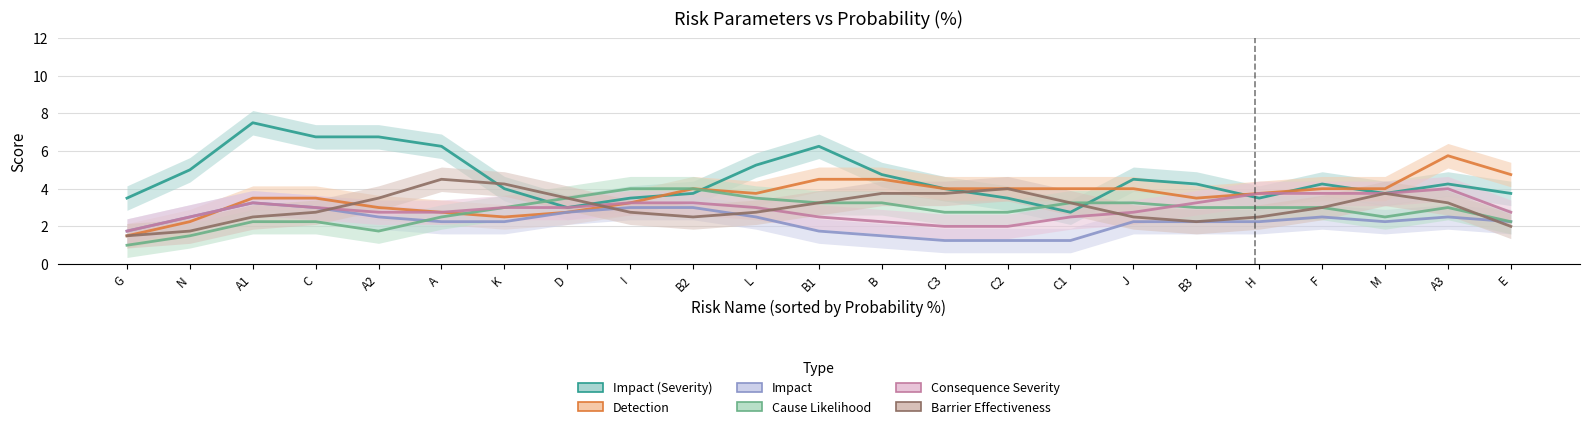

How many lines are shown in the chart?

6